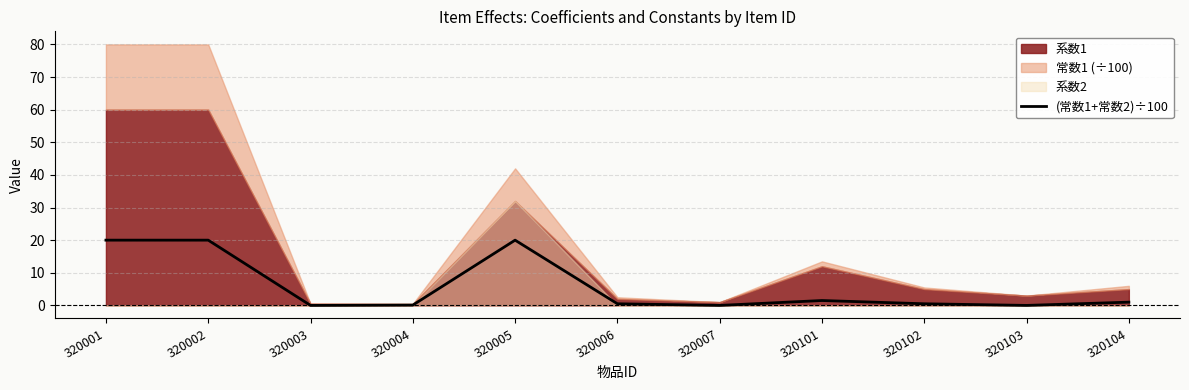

True or false: (常数1+常数2)÷100 has a value of 0.0 at 320103.

True